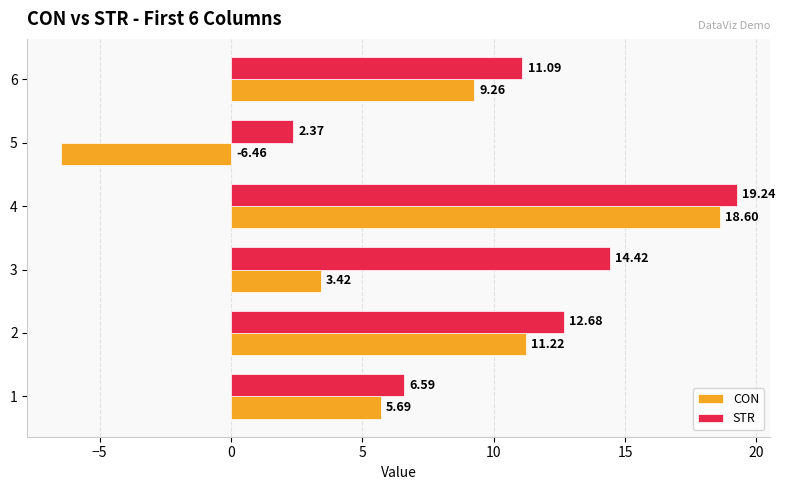

How many data points in CON are less than 9?

3